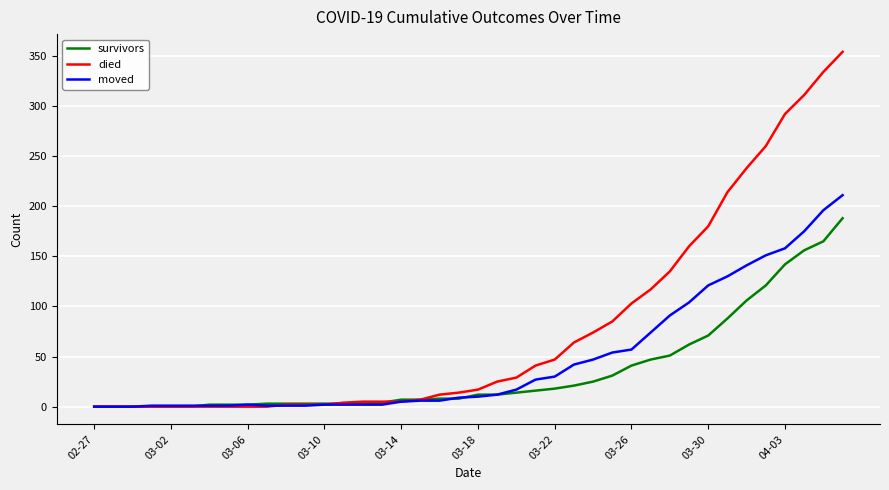

Count the number of data series in this chart.

3